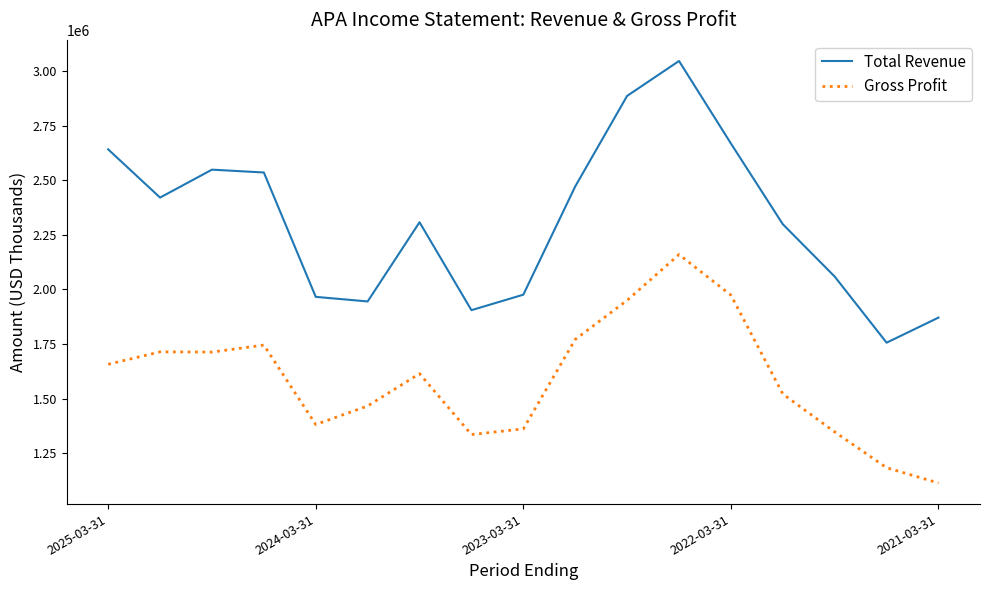

Which series has the largest range (max minus min)?

Total Revenue